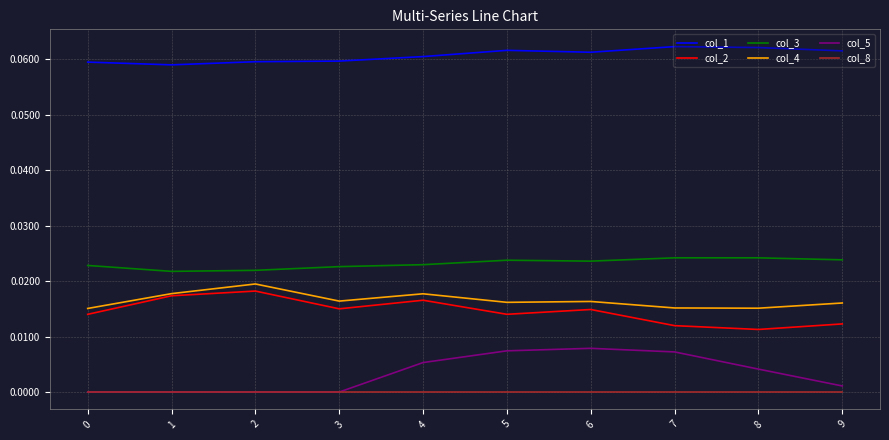

Is the value of col_5 at 9 greater than the value of col_8 at 0?

Yes